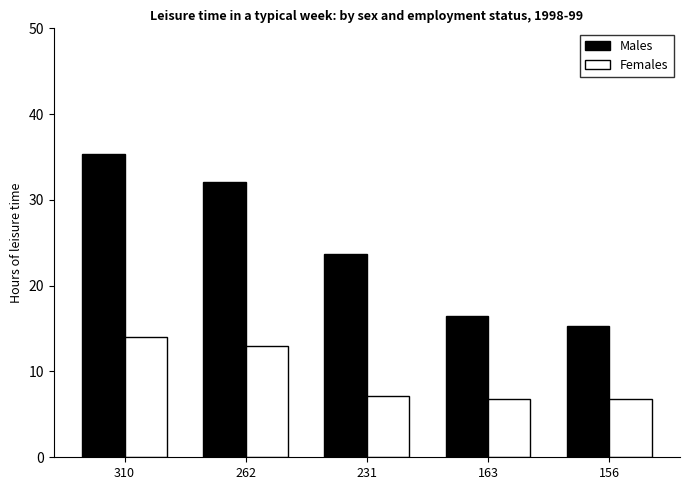

What is the difference between the second highest and minimum values in the Females series?

6.2